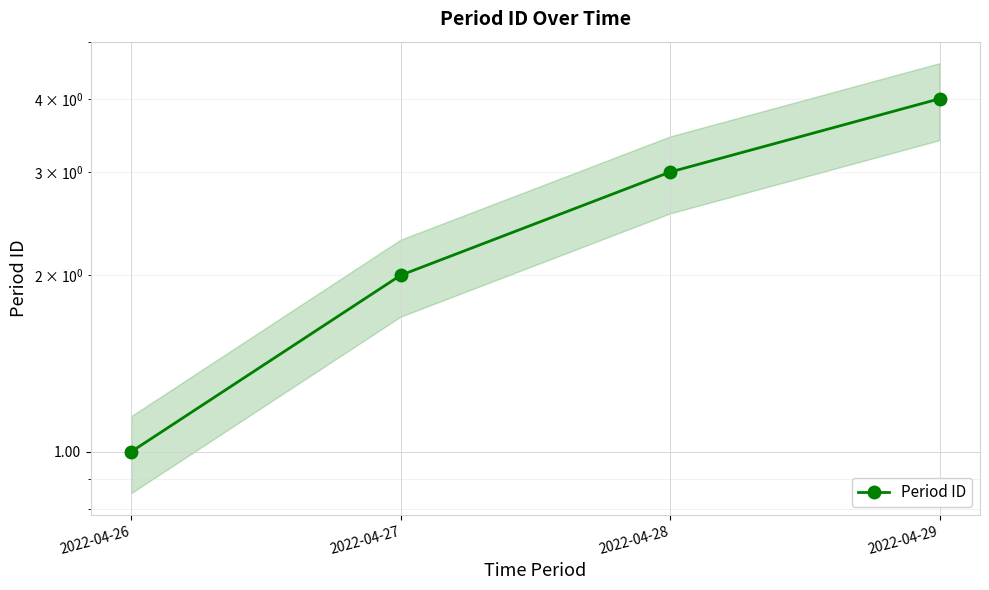

The chart shows a value of 1 at 2022-04-27. True or false?

False